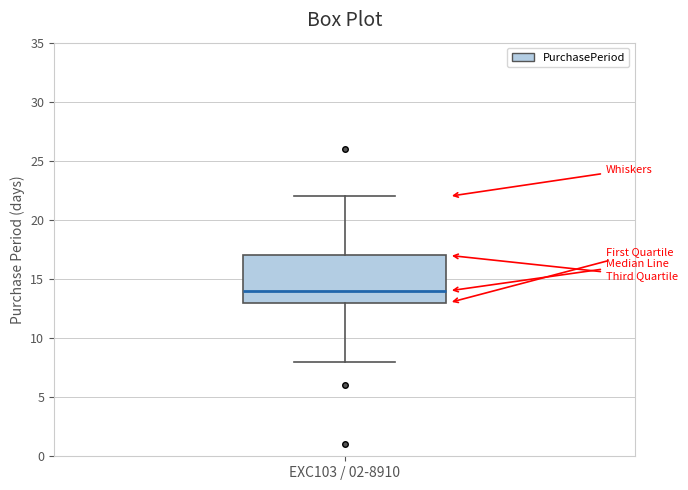

Read this box plot against the y-axis: the position of the median line, the range covered by the box, and the ends of both whiskers. The values are not printed on the chart, so give them approximately, as read against the axis.

median 14, box 13 to 17, whiskers 8 to 22